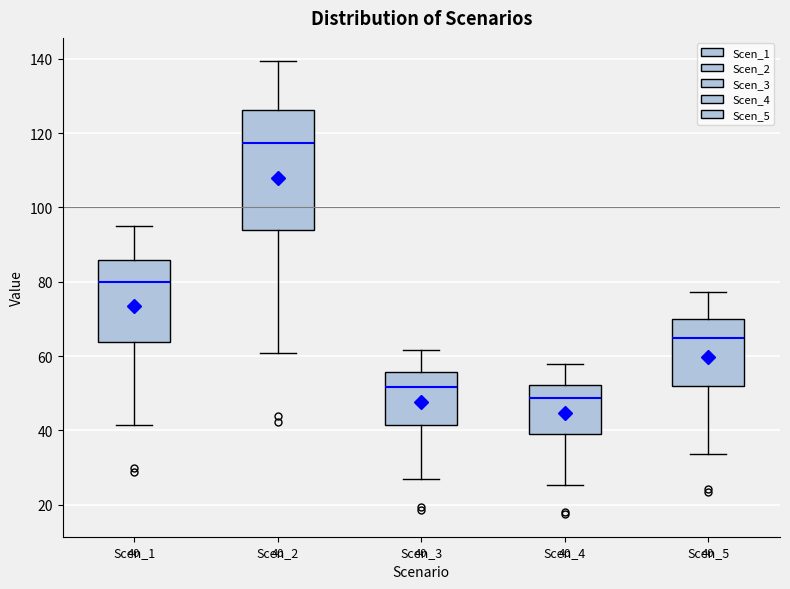

Comparing the boxes themselves (not the whiskers), which one is the tallest?

Scen_2